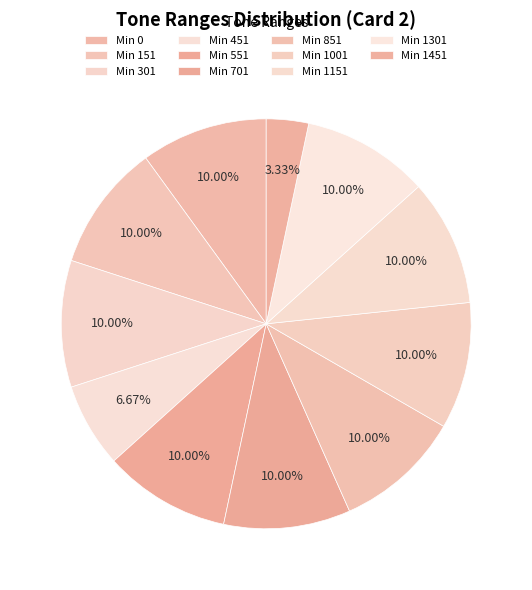

How many slices are in this pie chart?

11